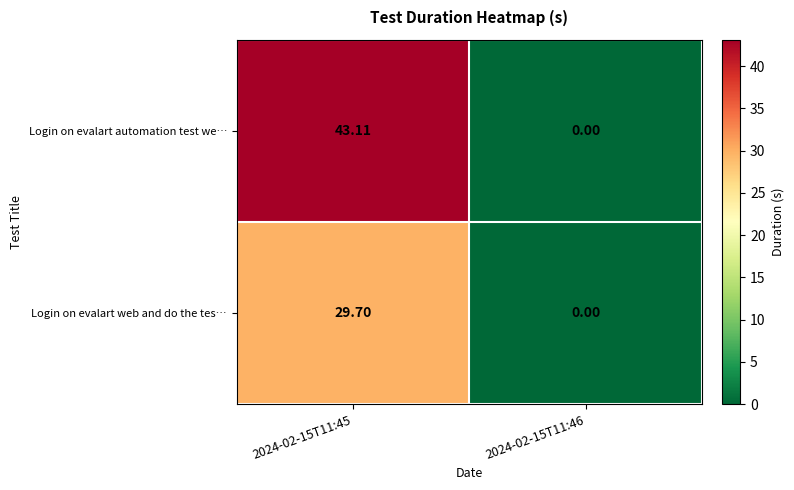

Rank the series by their maximum value, from highest to lowest.

Login on evalart automation test we…, Login on evalart web and do the tes…